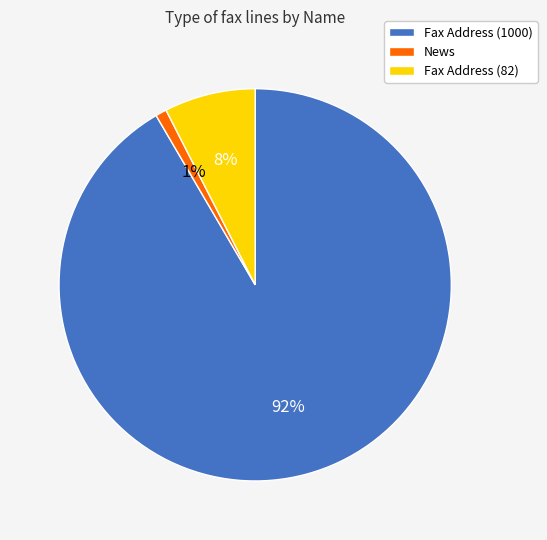

How many segments does this pie chart have?

3